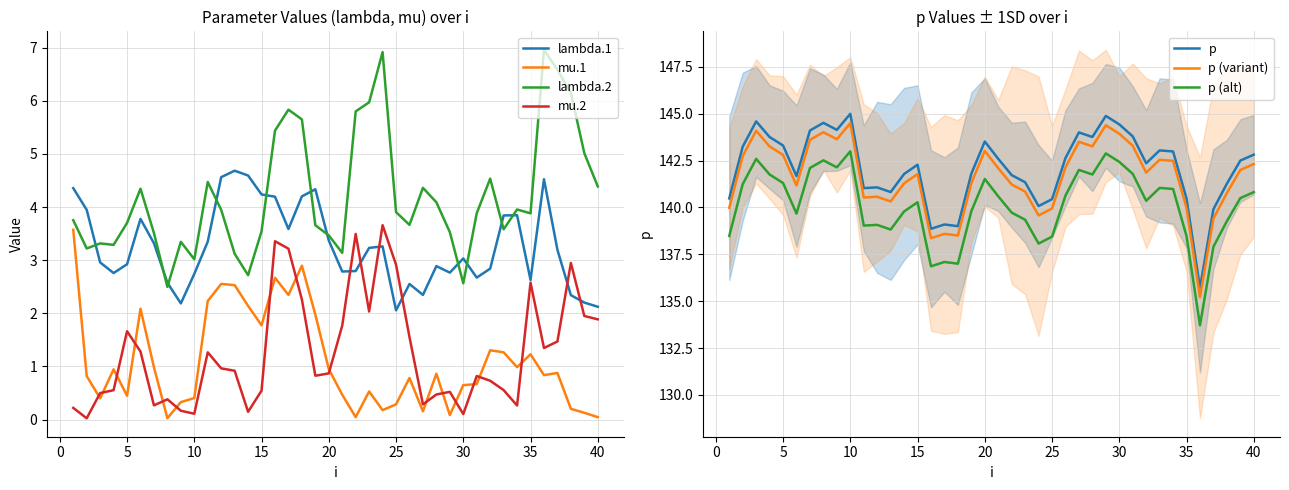

Which series ends up on top after the final intersection of lambda.2 and lambda.1?

lambda.2